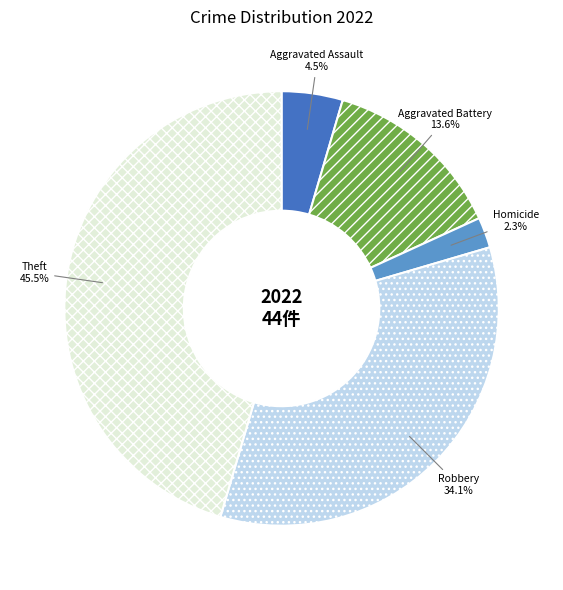

Is it true that Homicide is 2% of the pie?

True